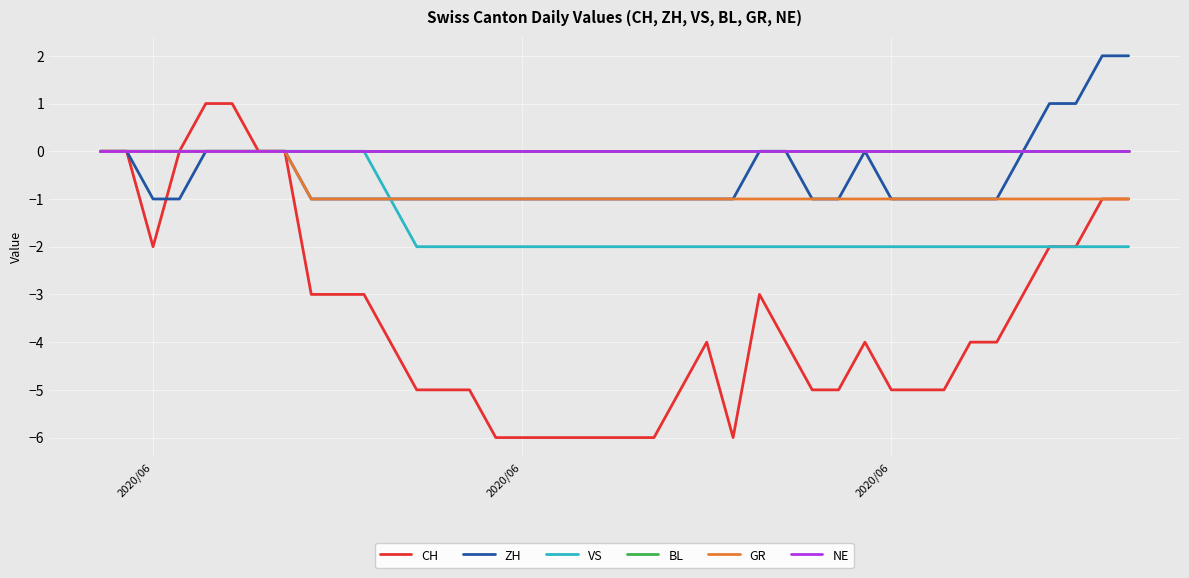

Does the chart have visible grid lines?

Yes